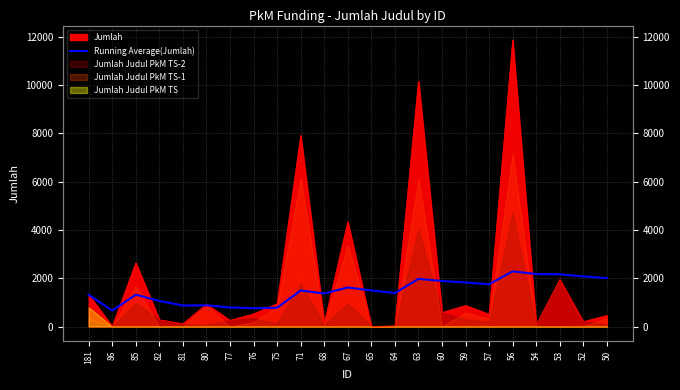

What is the change in value from 59 to 50?

+178.3